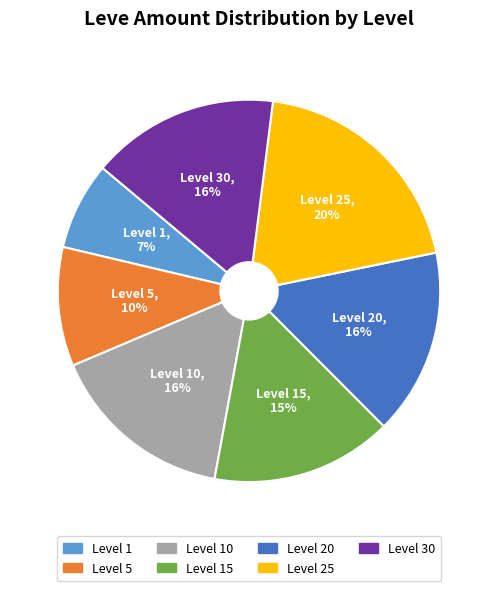

Is there a majority slice in this chart?

No